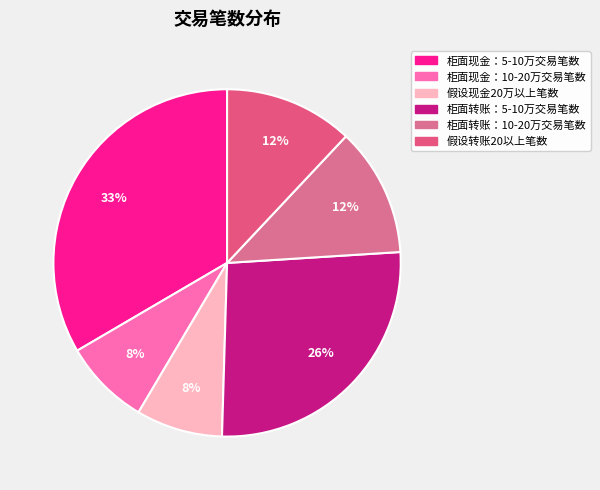

Which category has the biggest portion of the pie?

柜面现金：5-10万交易笔数